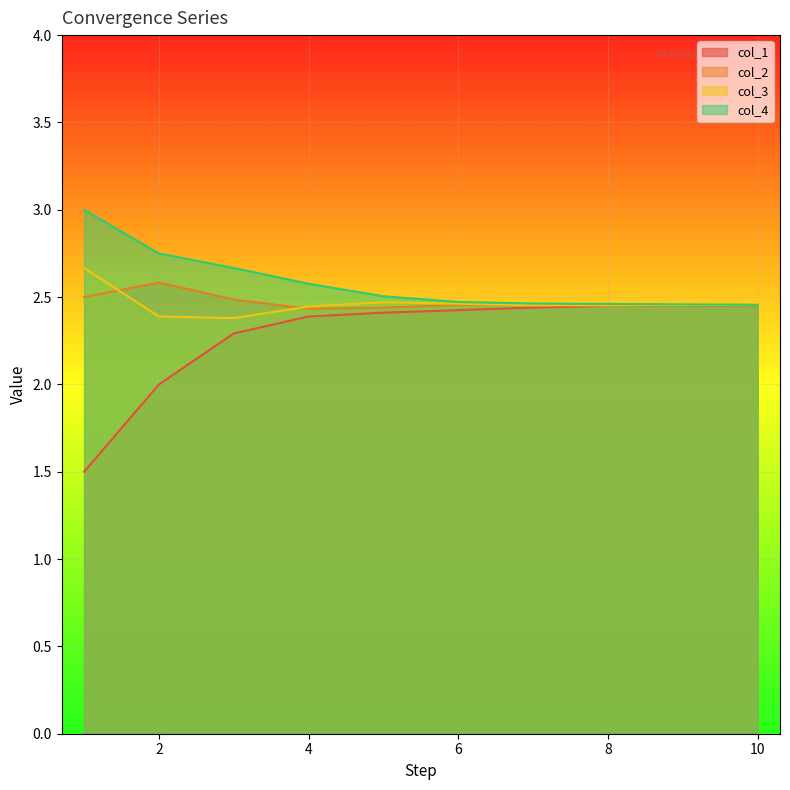

What is the minimum value shown in the chart?

1.5